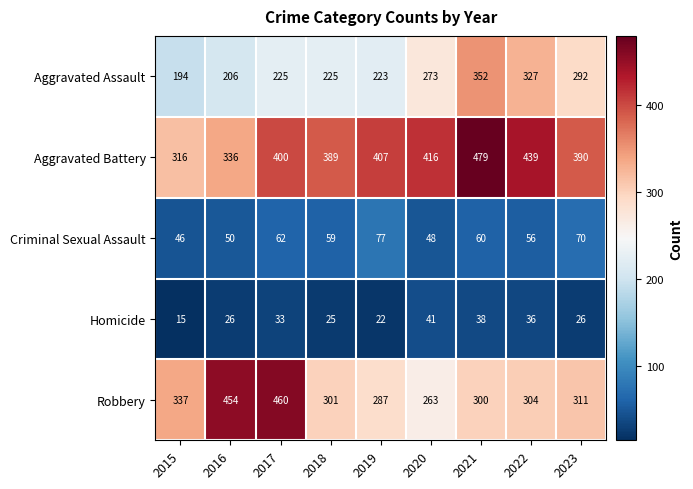

The Homicide series shows 36 at 2022. True or false?

True